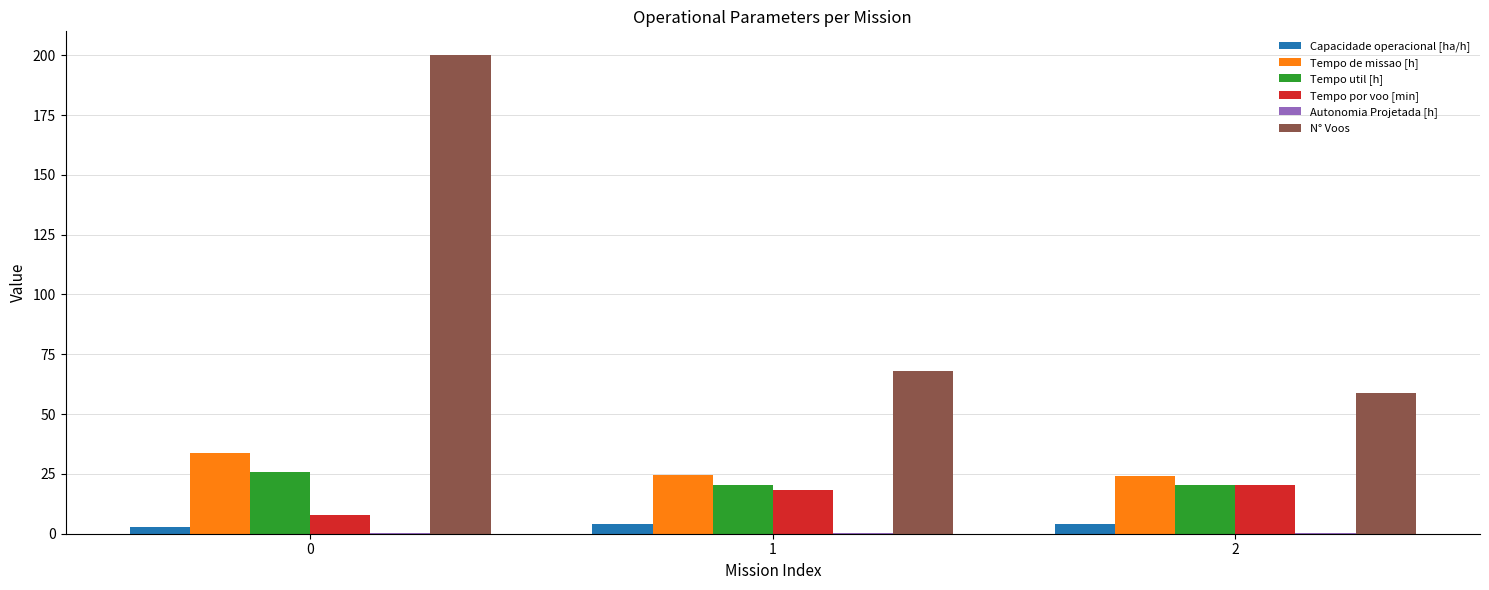

How many groups of bars are there?

3